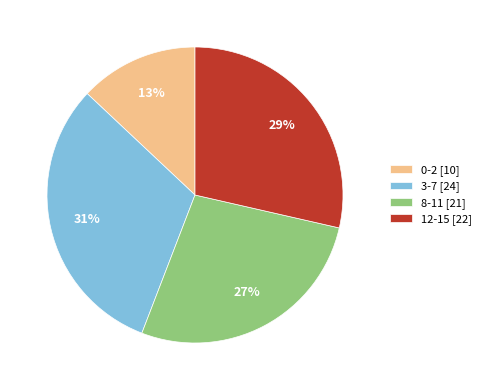

Is there any slice that represents more than half of the pie?

No